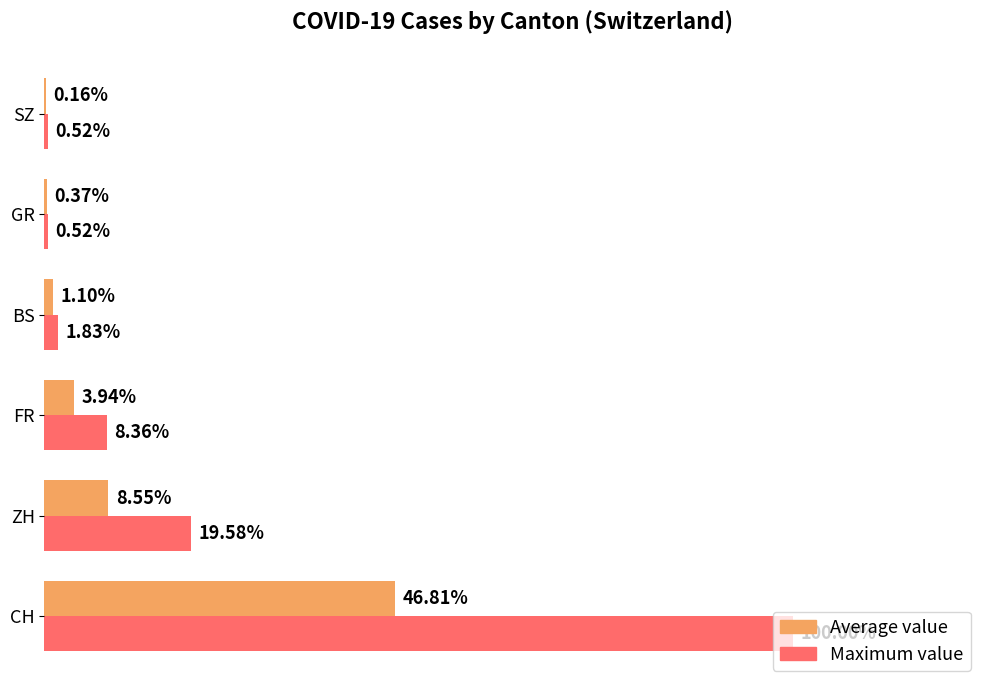

List the series in order of their overall mean, lowest first.

Average value, Maximum value